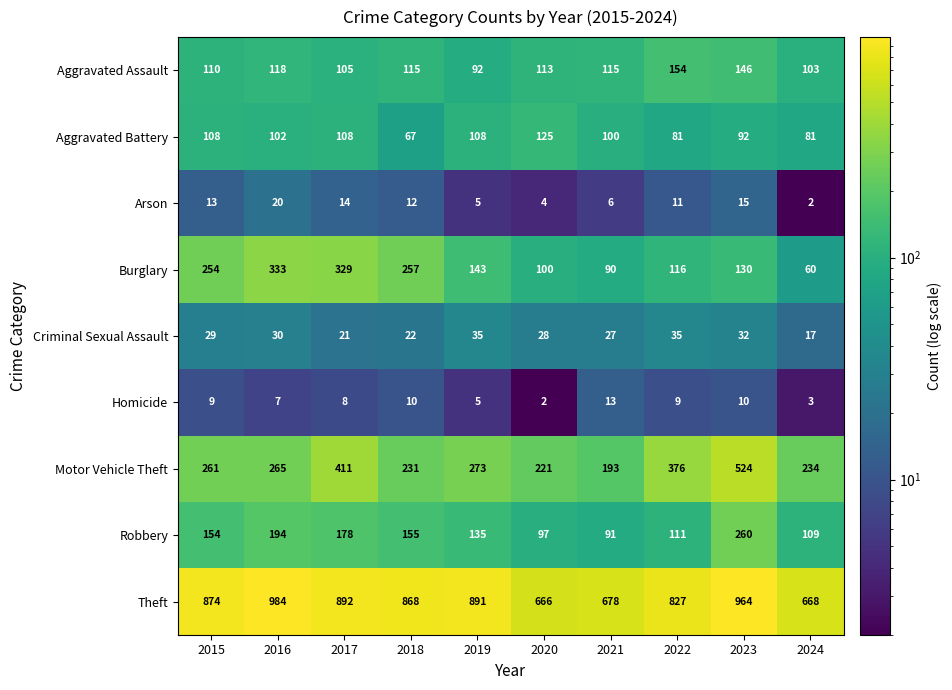

At which label does Homicide reach its peak?

2021